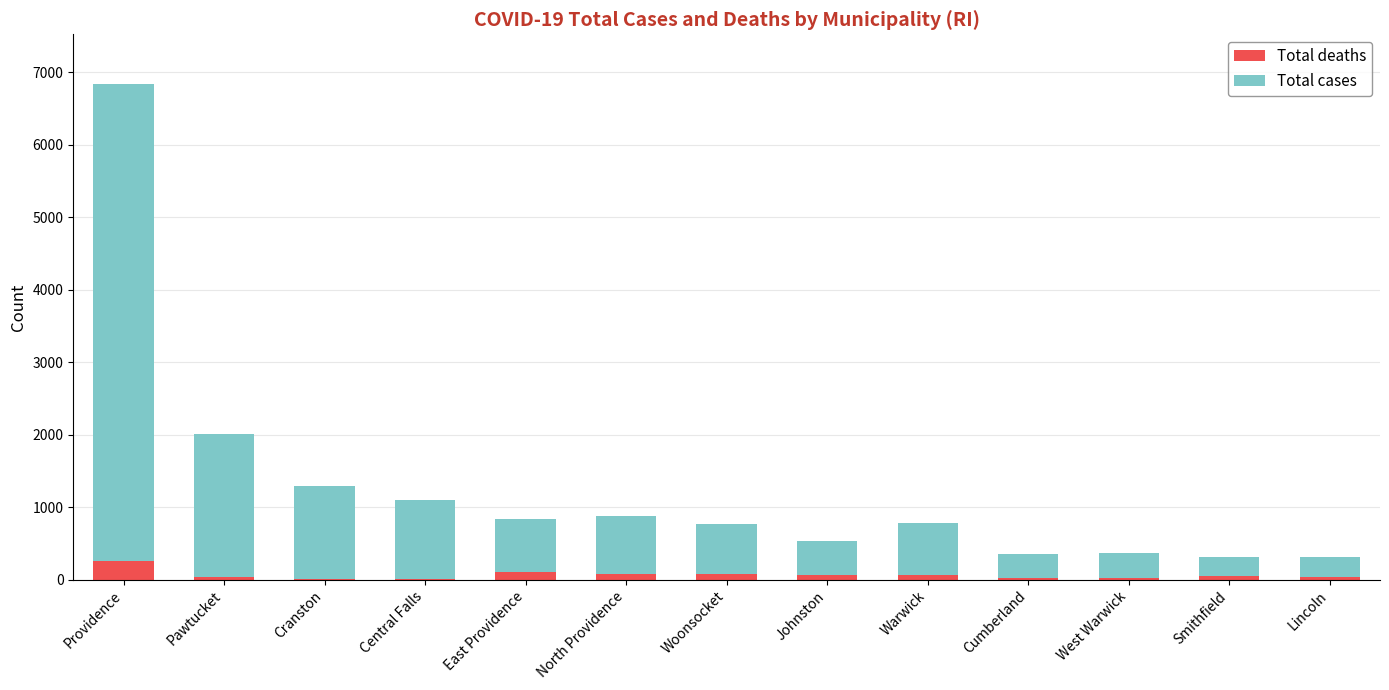

Which category has the highest value in the Total deaths series?

Providence